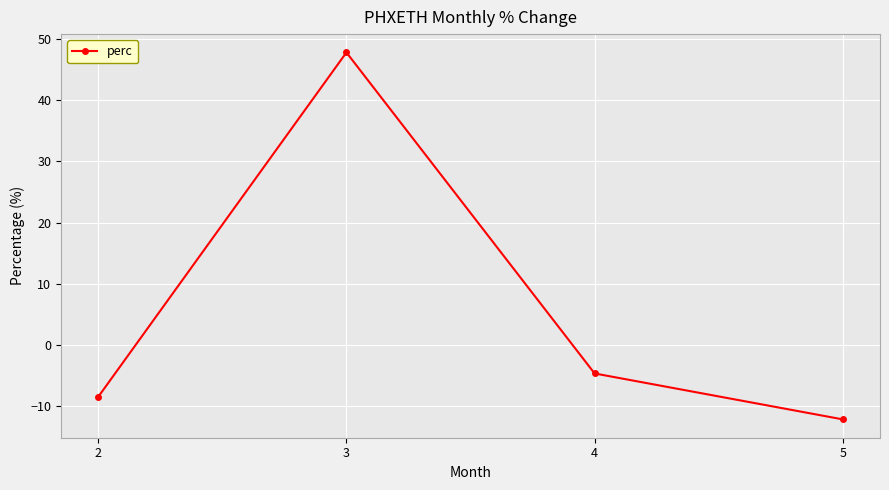

What is the sum of all values?

22.6